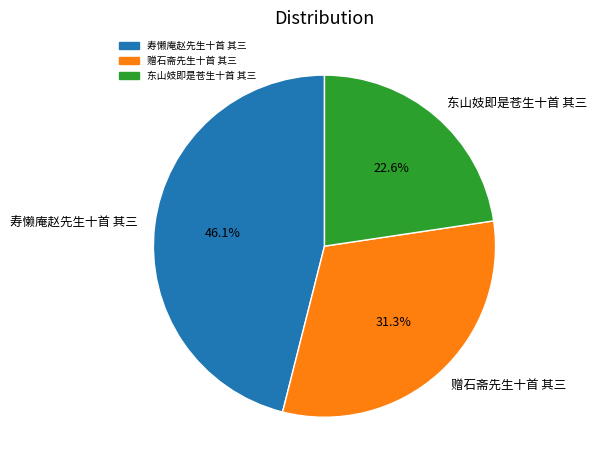

Which slice is the largest?

寿懒庵赵先生十首 其三